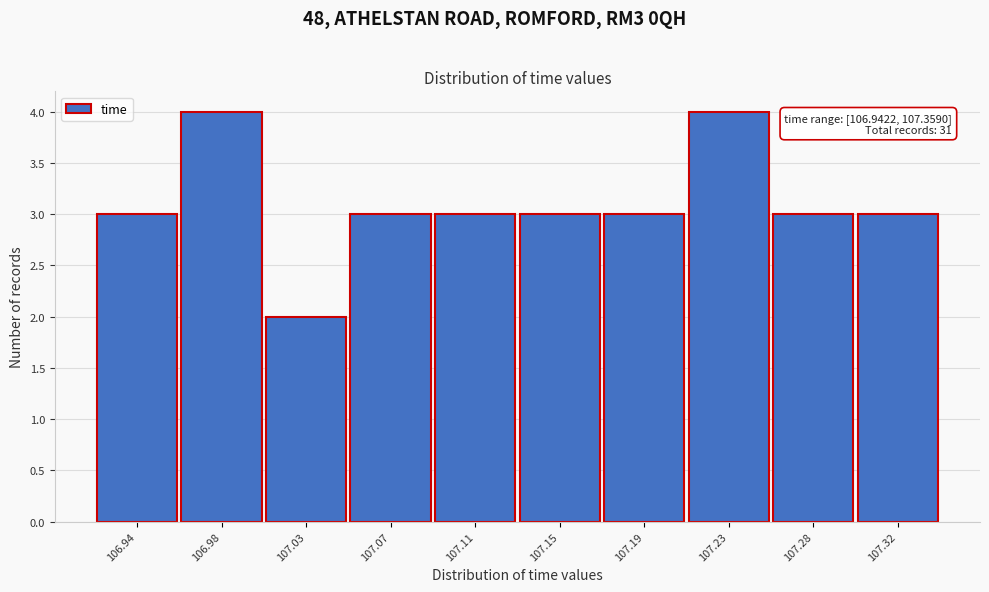

Reading left to right, extract all data points from this chart.

3	4	2	3	3	3	3	4	3	3